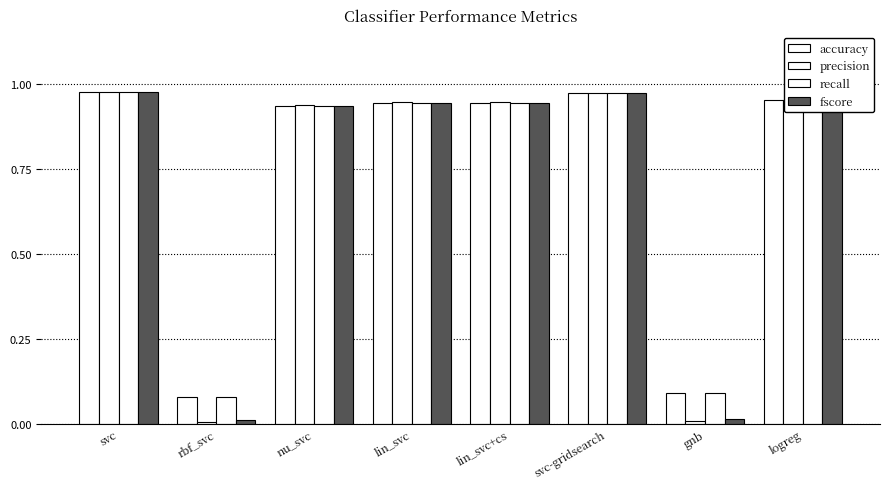

How many bars are there in each group?

4